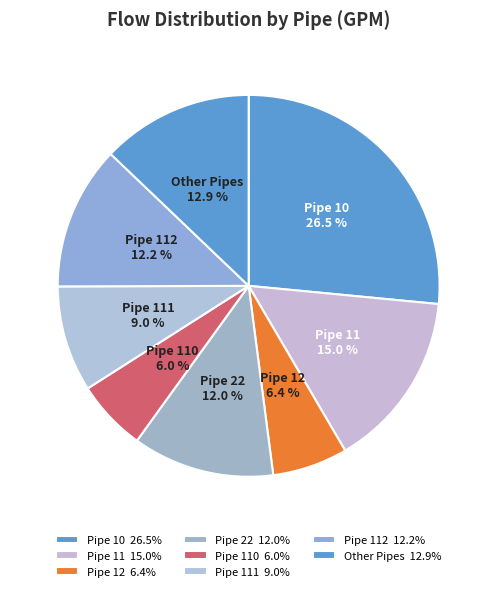

What is the ratio of the value at Pipe 12 to the value at Pipe 112?

0.5